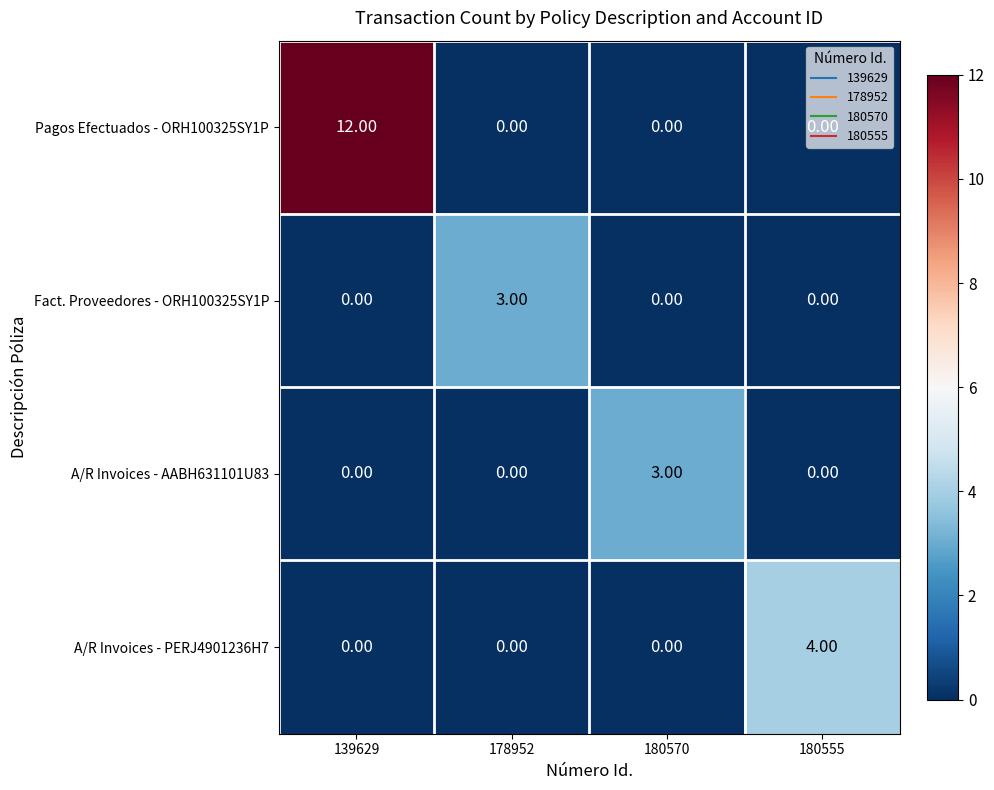

Which series has the widest spread of values?

Pagos Efectuados - ORH100325SY1P